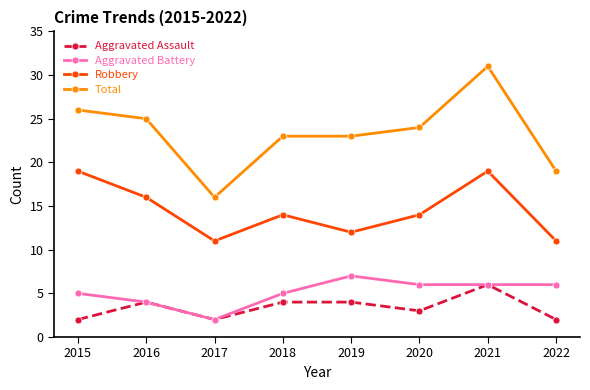

What is the difference between the maximum and minimum values in the Robbery series?

8